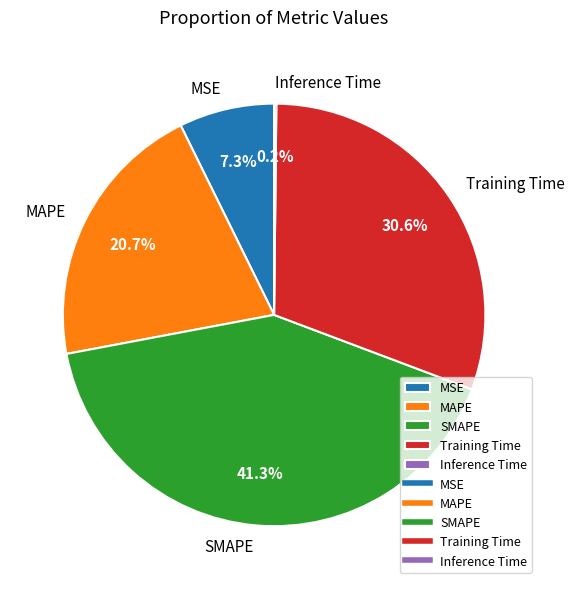

To the nearest percent, what portion does MAPE represent?

21%